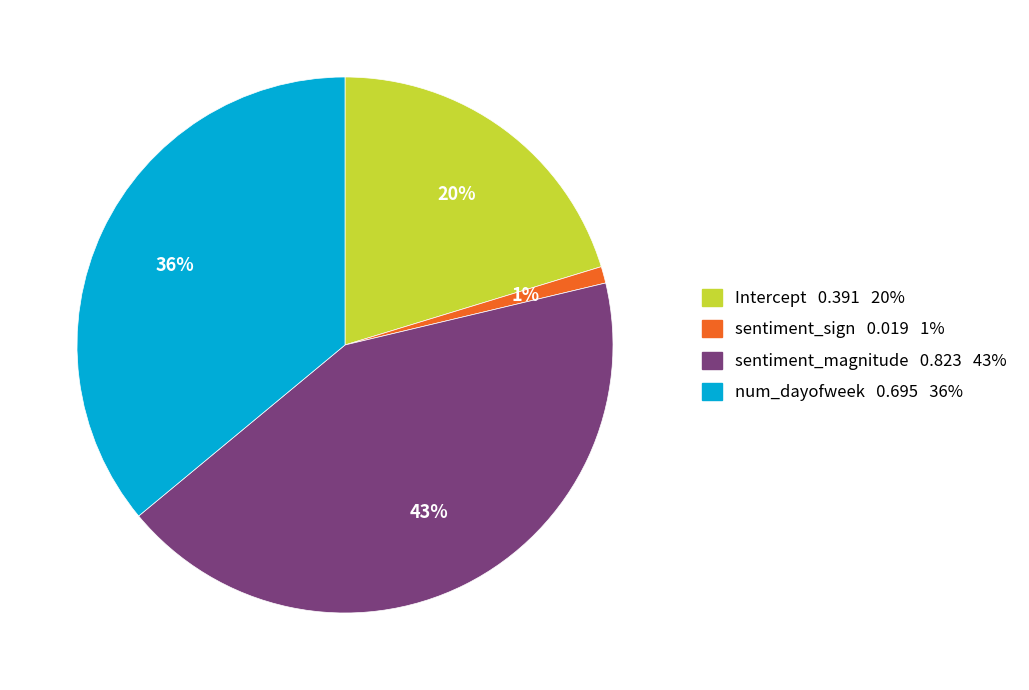

How many segments does this pie chart have?

4